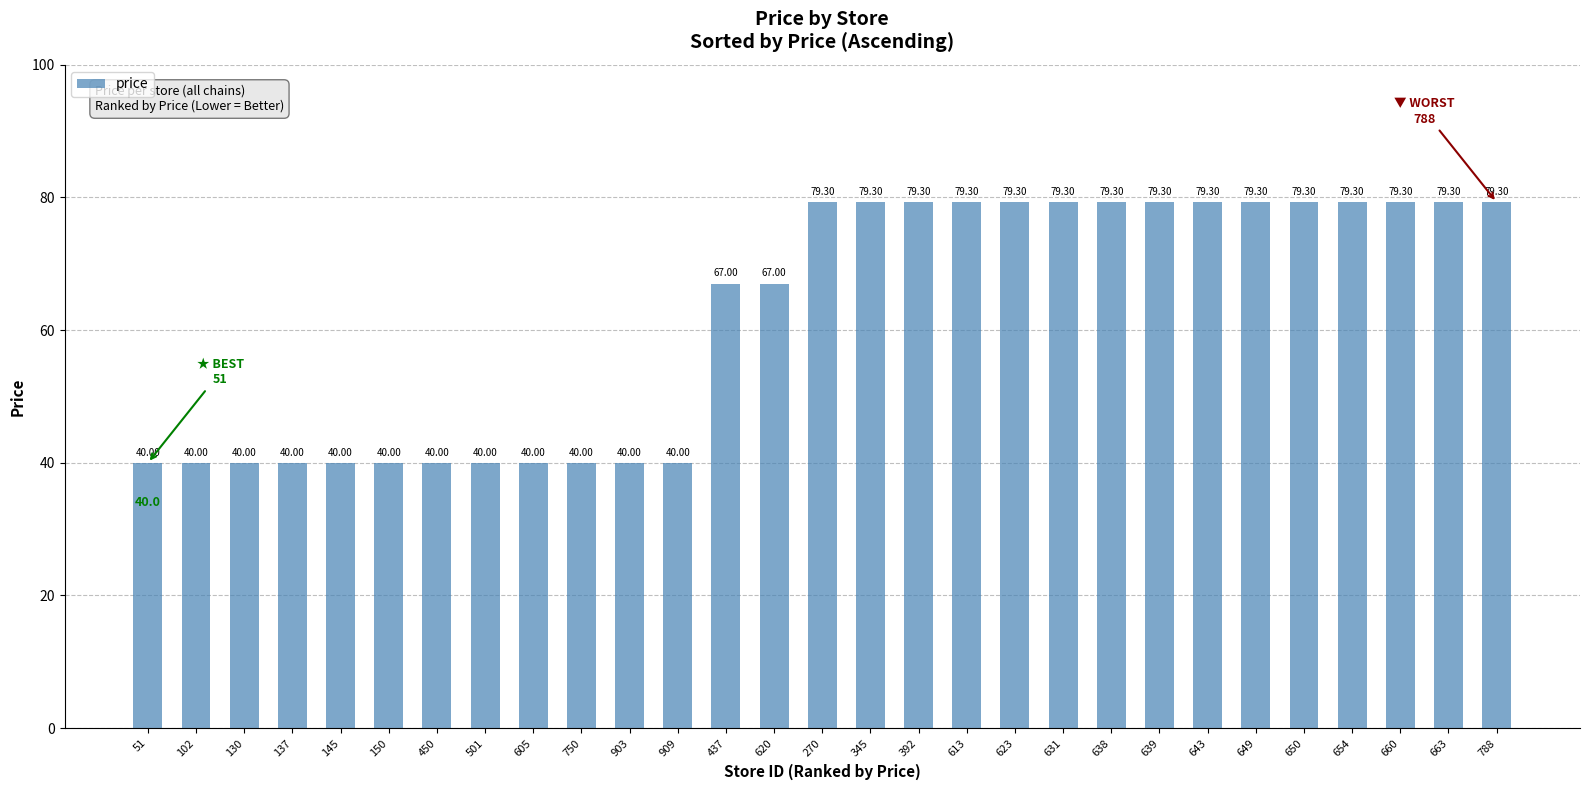

How many categories are shown in the chart?

29